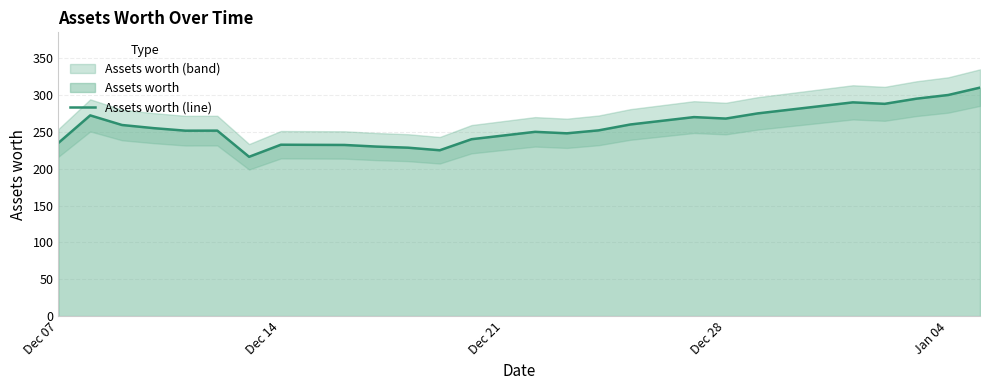

What is the minimum value for Assets worth (line)?

216.1